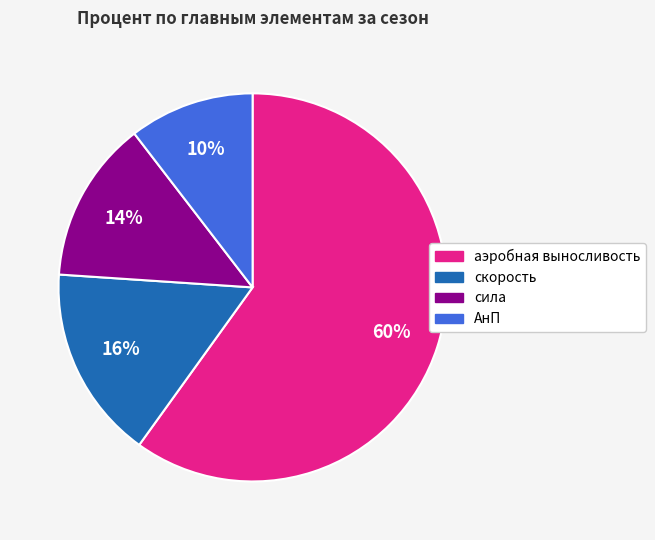

Which has a higher value, АнП or аэробная выносливость?

аэробная выносливость